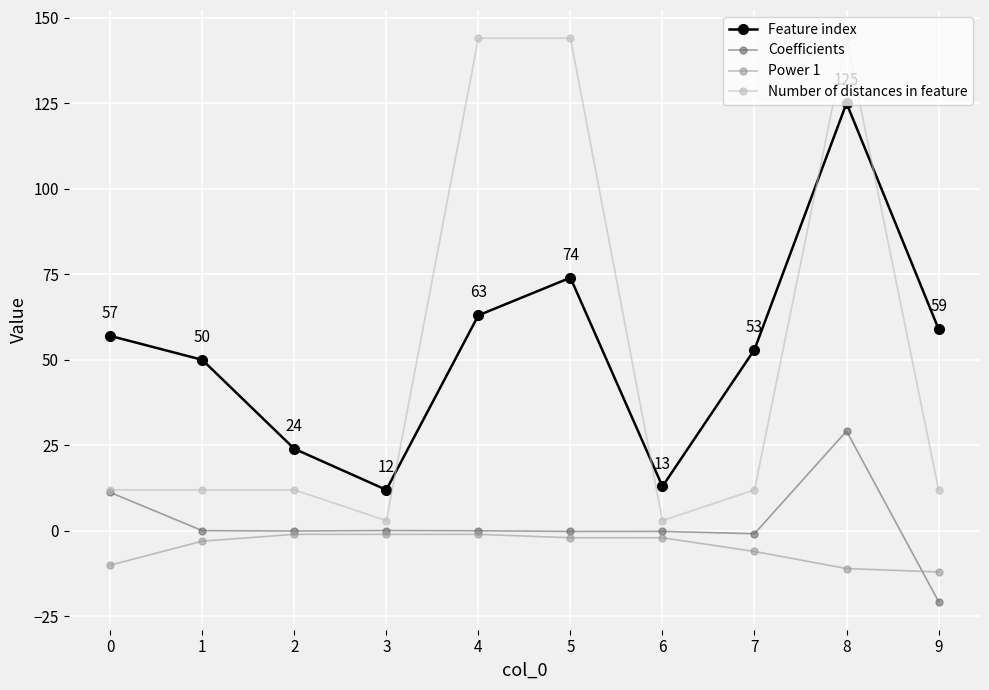

Is it true that Power 1 equals -2.0 at 5?

True